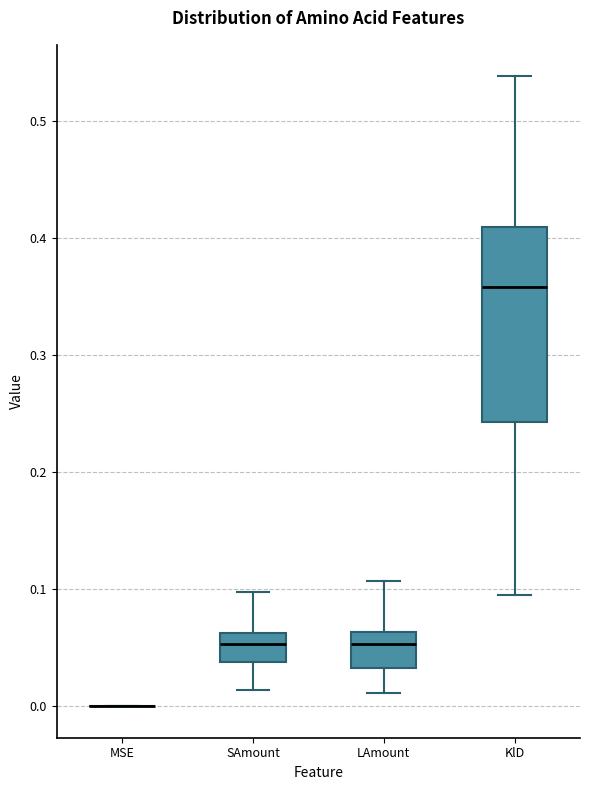

Reading left to right, read every box against the y-axis: the position of its median line, the range the box covers, and the ends of its whiskers. The values are not printed on the chart, so give them approximately, as read against the axis.

MSE: box collapsed to a line at 0.00, whiskers 0.00 to 0.00
SAmount: median 0.05, box 0.04 to 0.06, whiskers 0.01 to 0.10
LAmount: median 0.05, box 0.03 to 0.06, whiskers 0.01 to 0.11
KlD: median 0.36, box 0.24 to 0.41, whiskers 0.10 to 0.54